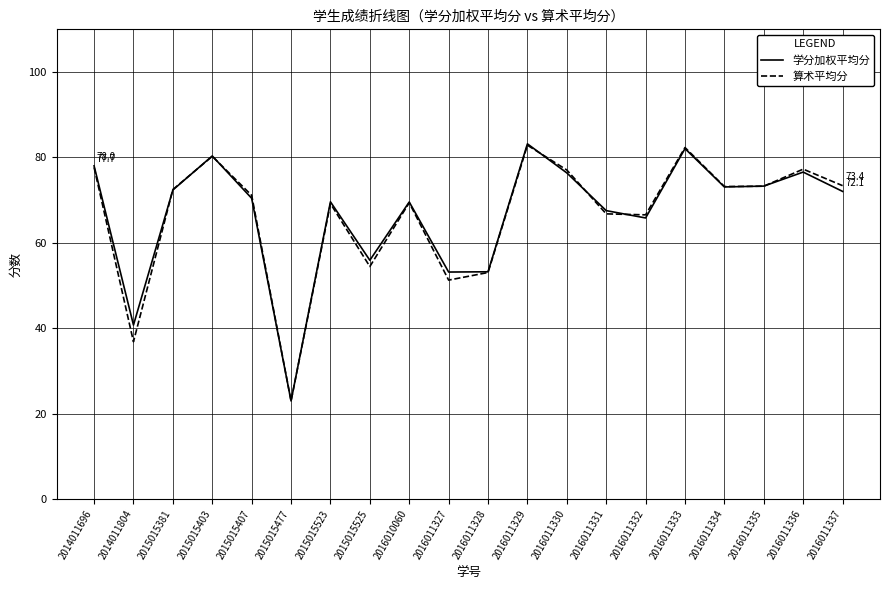

The value of 算术平均分 at 2015015523 is 69.2. True or false?

True